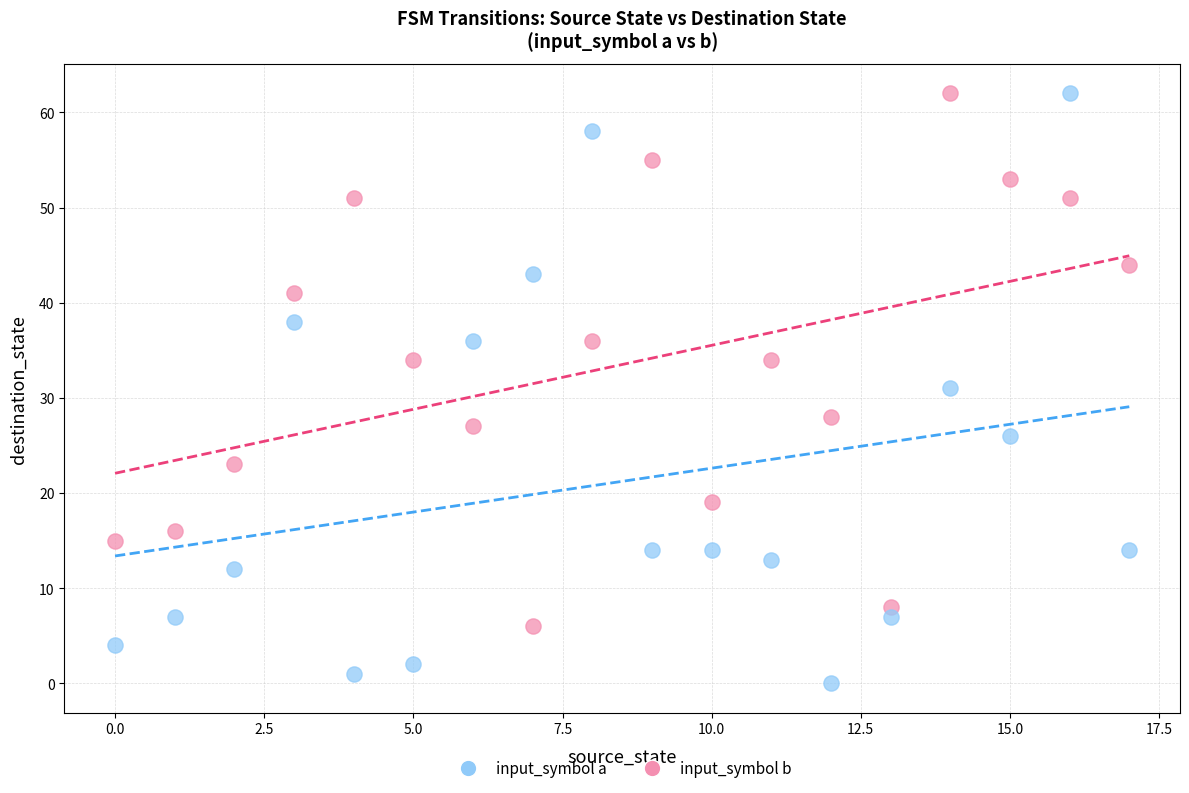

Which series reaches the minimum Y coordinate?

input_symbol a